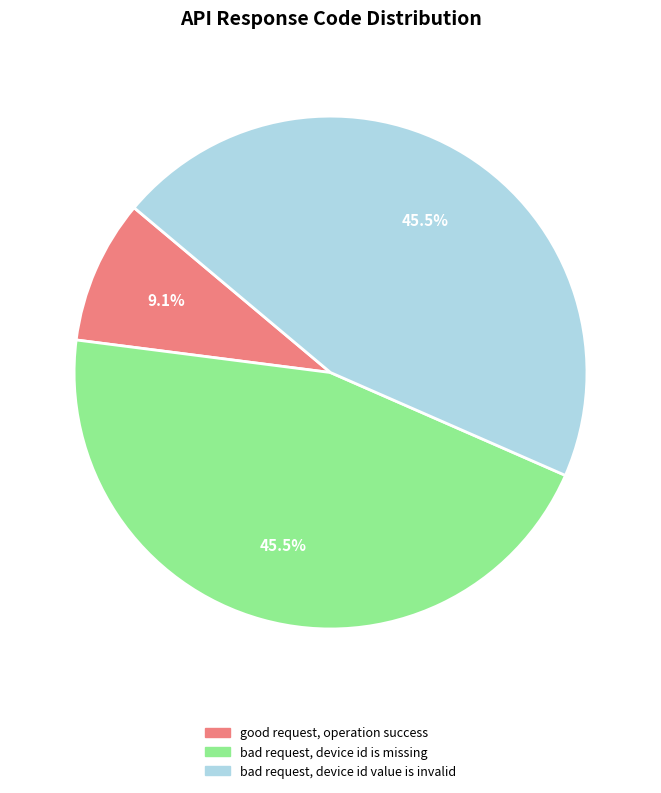

What is the smallest slice in the pie chart?

good request, operation success